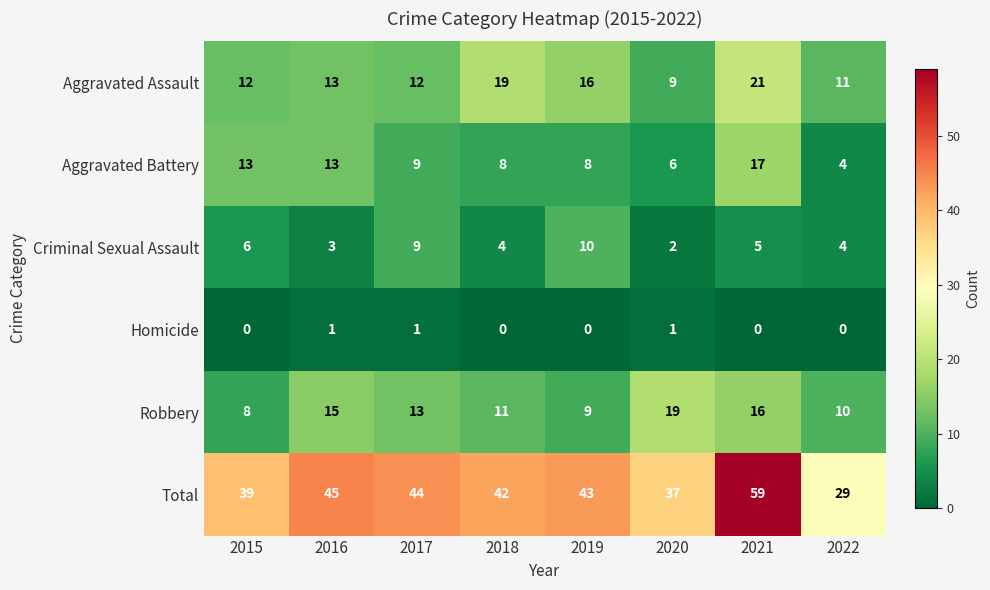

Is the value of Homicide at 2015 greater than the value of Robbery at 2015?

No